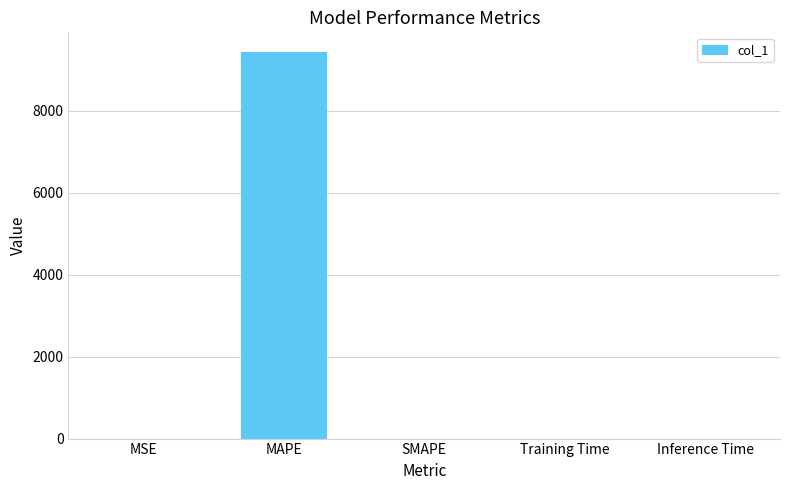

The chart shows a value of -4556.4 at SMAPE. True or false?

False